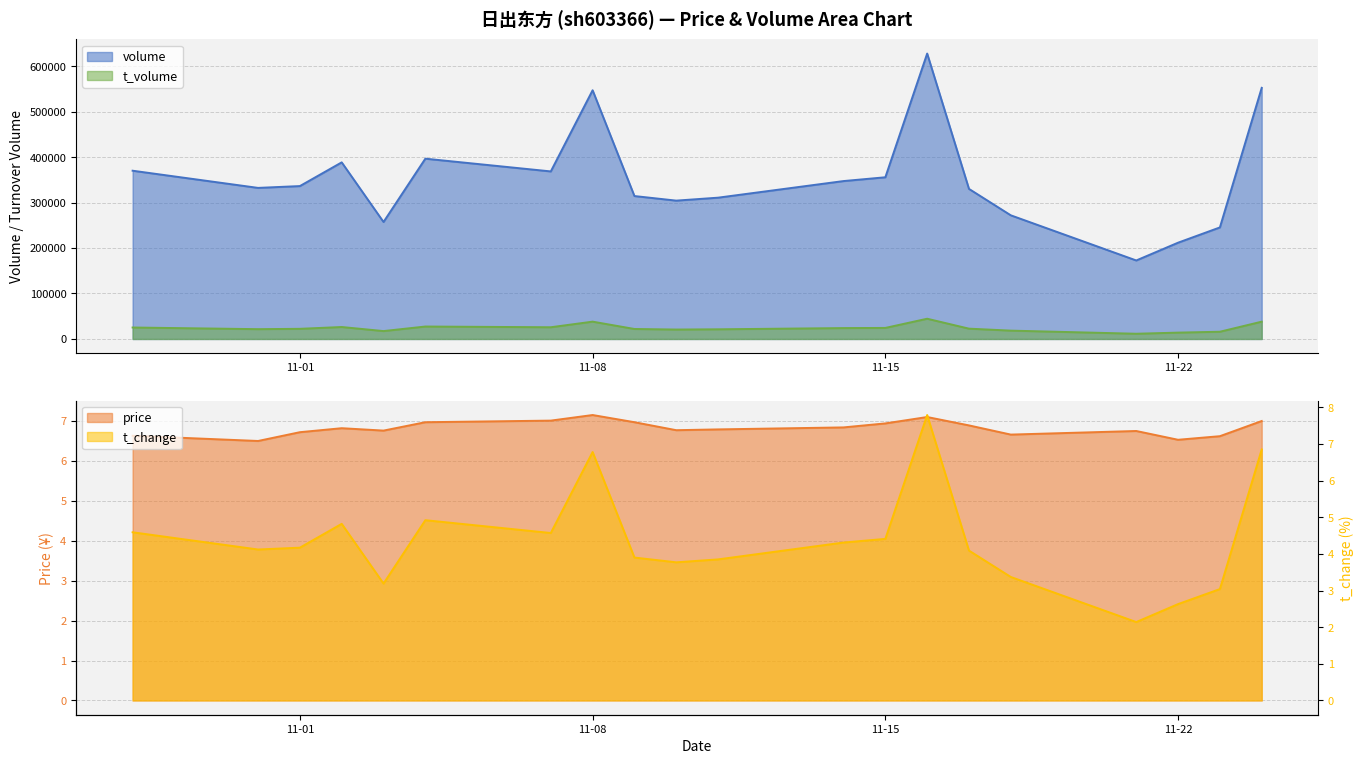

At which category is the sum across all series the highest?

2022-11-16